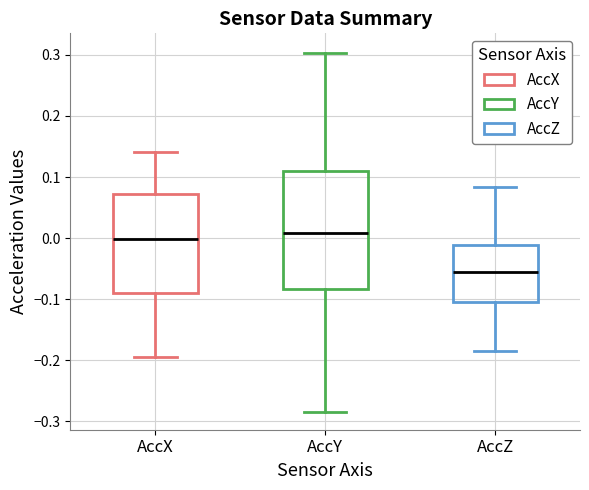

Reading left to right, transcribe this box plot: for each box, give where its median line is, the range the box spans, and where its two whiskers end, as read against the y-axis. The values are not printed on the chart, so give them approximately, as read against the axis.

AccX: median 0.00, box -0.09 to 0.07, whiskers -0.19 to 0.14
AccY: median 0.01, box -0.08 to 0.11, whiskers -0.28 to 0.30
AccZ: median -0.06, box -0.10 to -0.01, whiskers -0.19 to 0.08